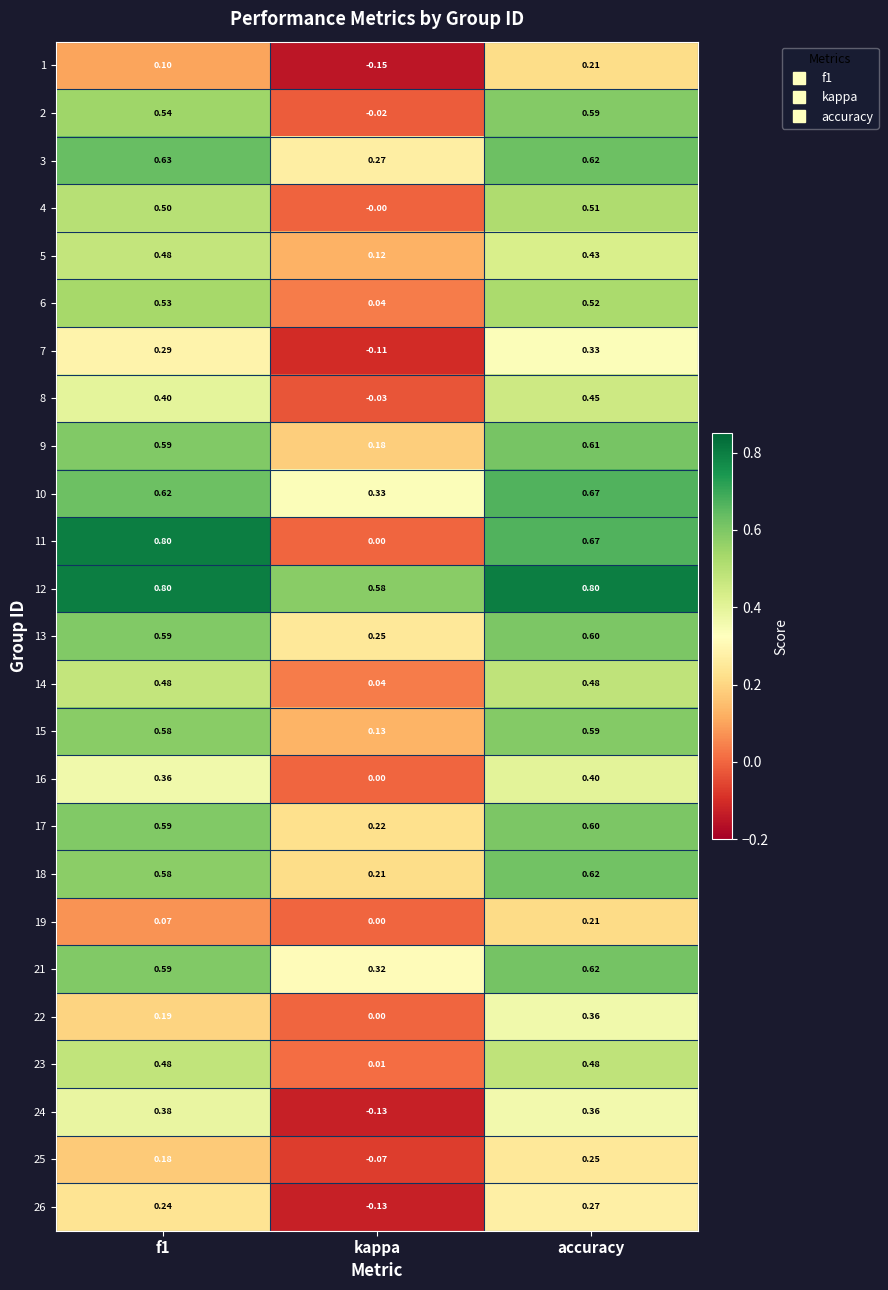

Which label corresponds to the smallest value in the chart?

kappa